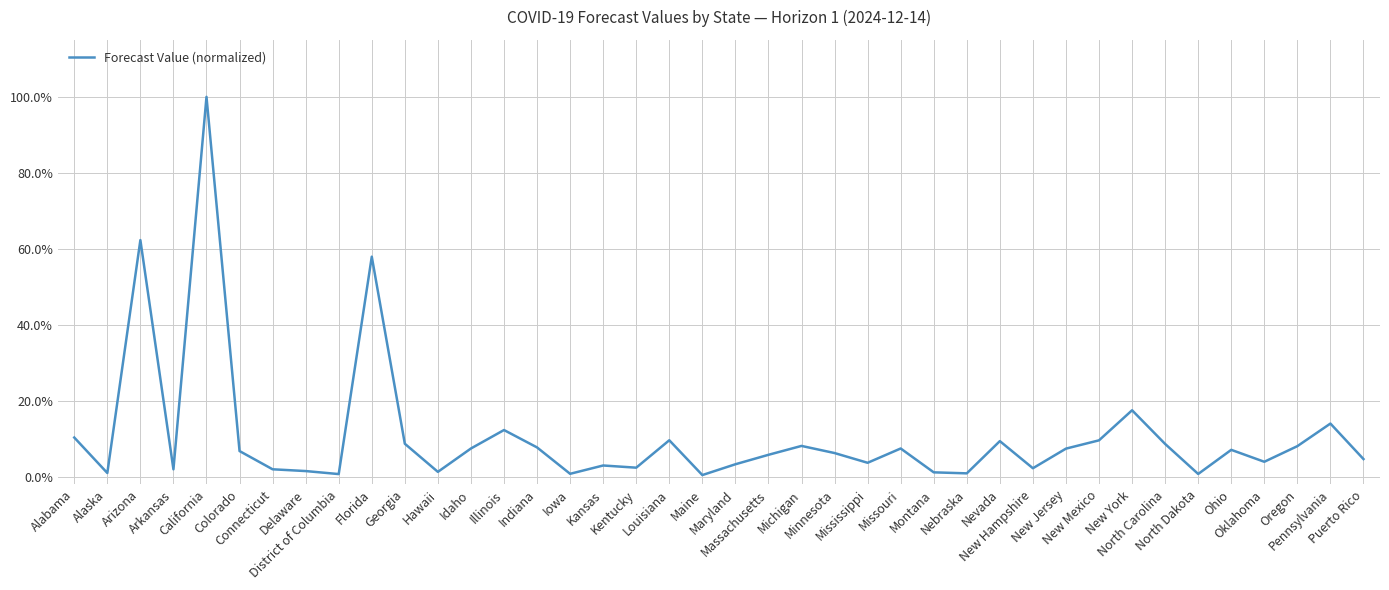

Which has a higher value, Alabama or Idaho?

Alabama